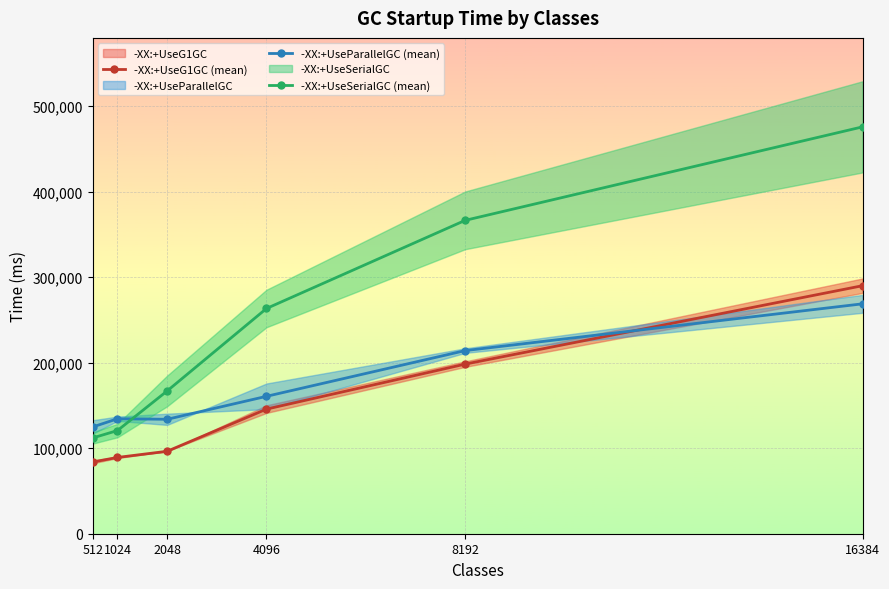

True or false: -XX:+UseG1GC (mean) has more than 1 points higher than both neighbors.

False